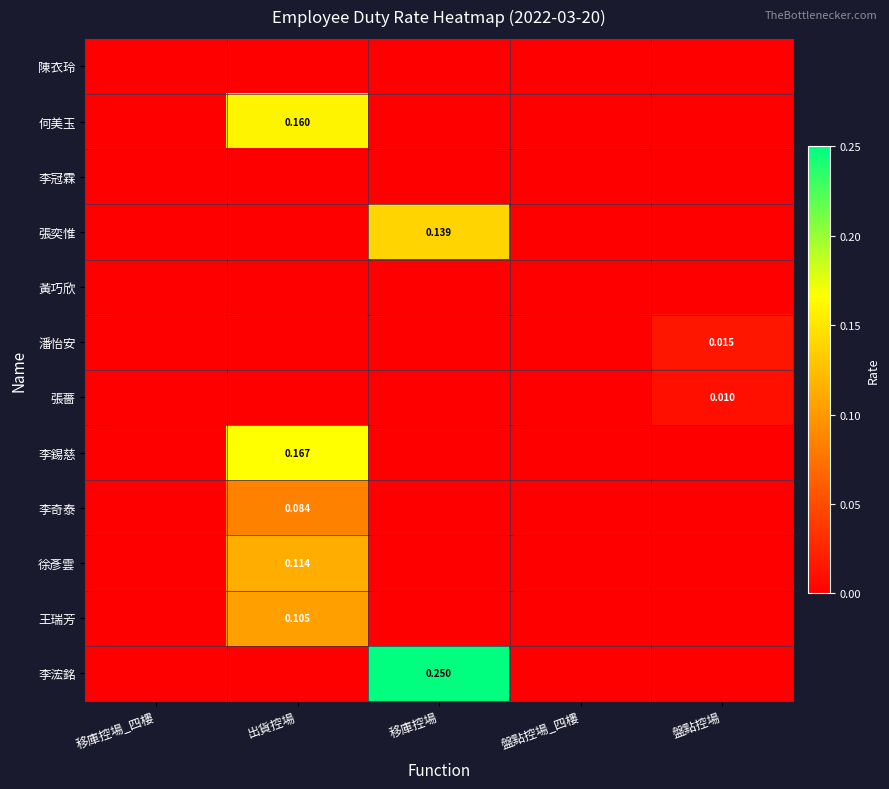

Is it true that 黃巧欣 equals 0.0 at 移庫控場?

True